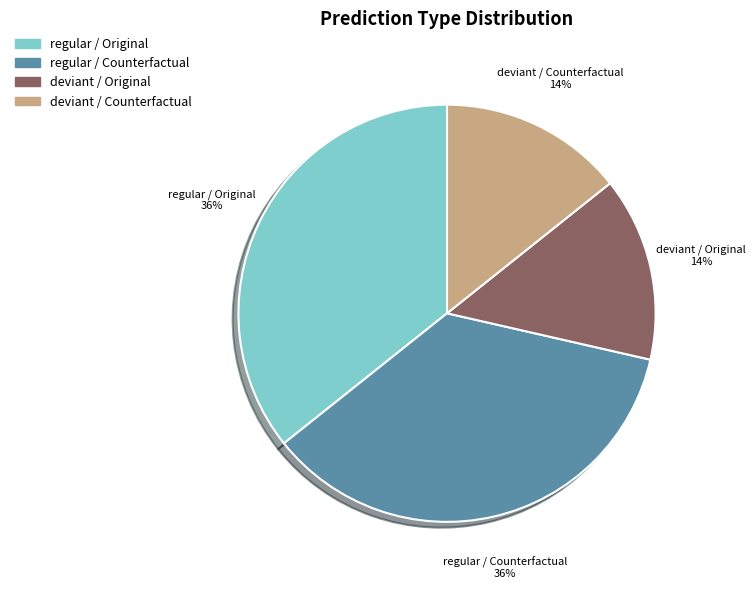

To the nearest percent, what portion does regular / Original represent?

36%